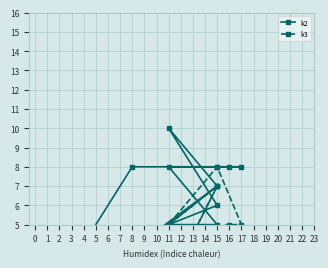

At which category does k3 reach its first local peak?

15